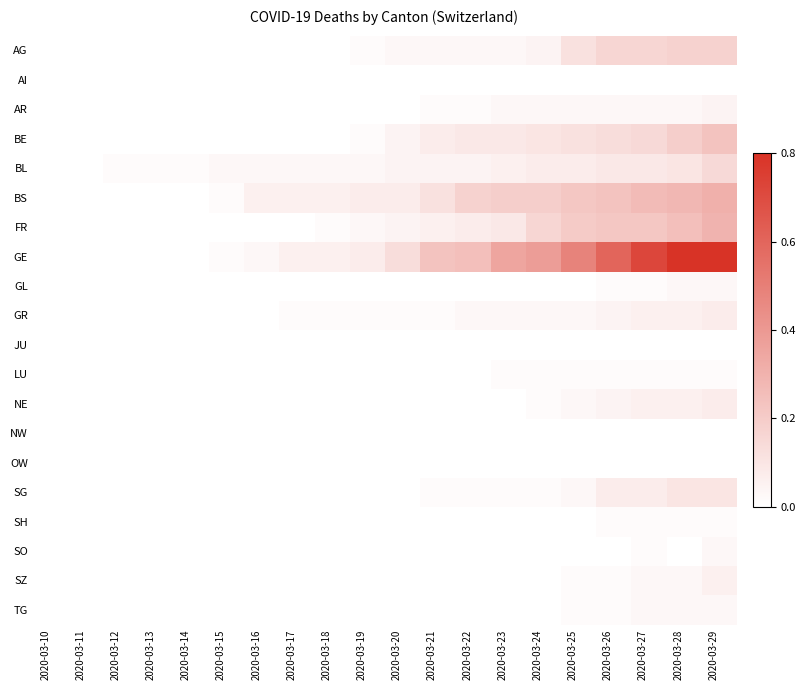

What is the difference between the highest and lowest values at 2020-03-22?

0.2